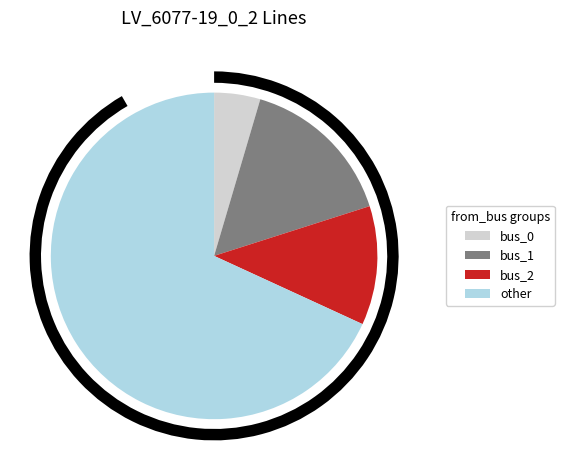

To the nearest percent, what percentage of the pie is 11?

4%